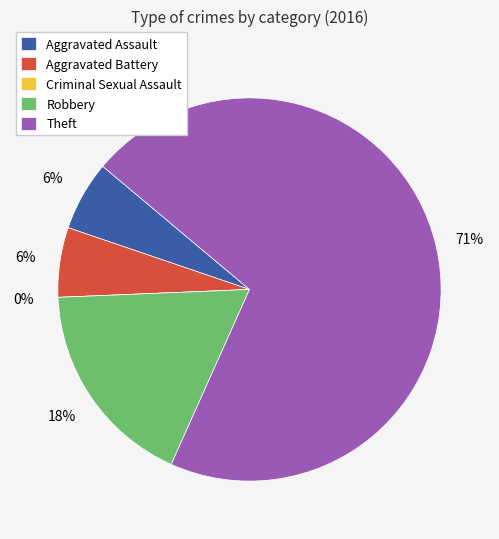

Is Criminal Sexual Assault the majority of the pie?

No